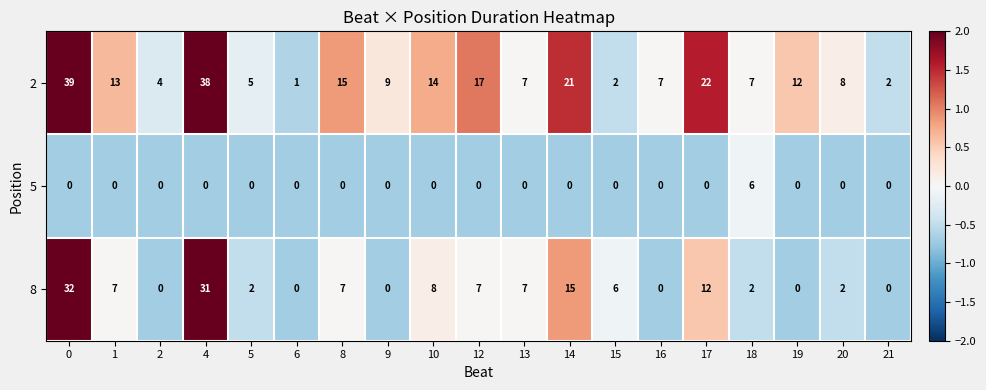

True or false: 8 has a value of 20 at 14.

False